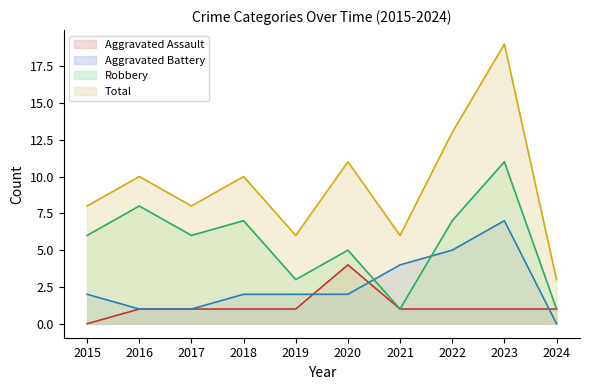

True or false: Robbery and Aggravated Assault cross at least once.

False